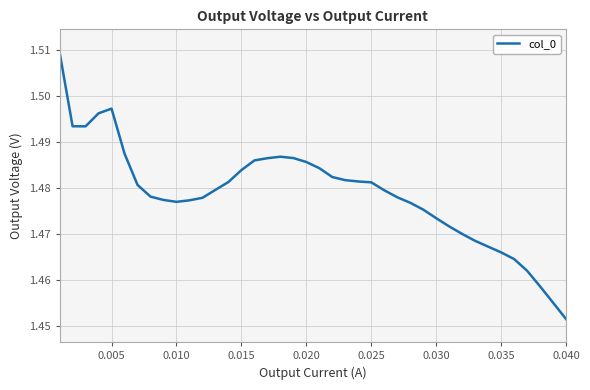

Is this an area chart (filled region under the line)?

No